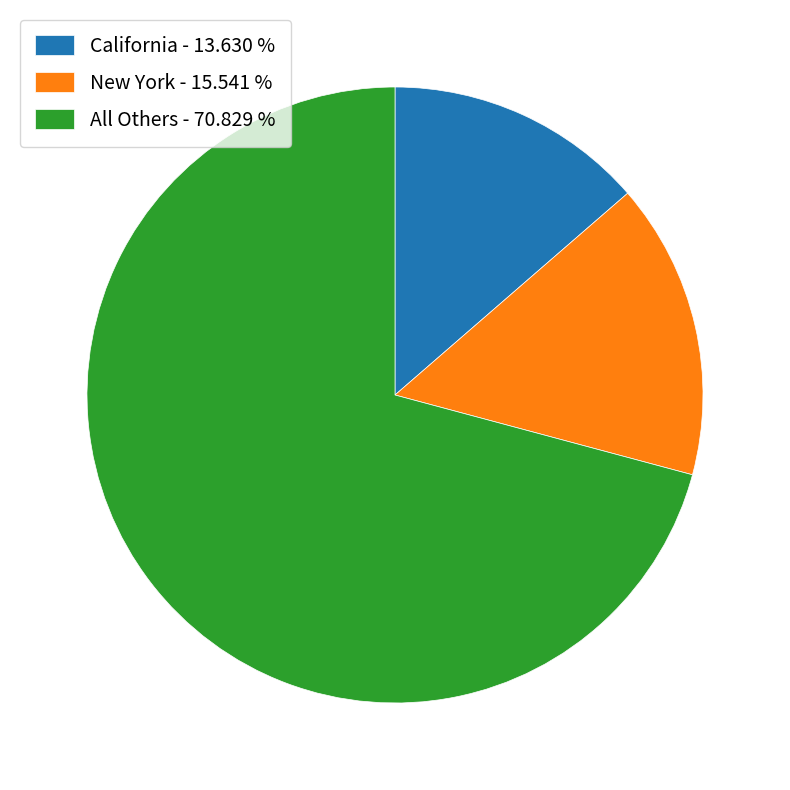

Combined, do New York - 15.541 % and California - 13.630 % account for over 50%?

No